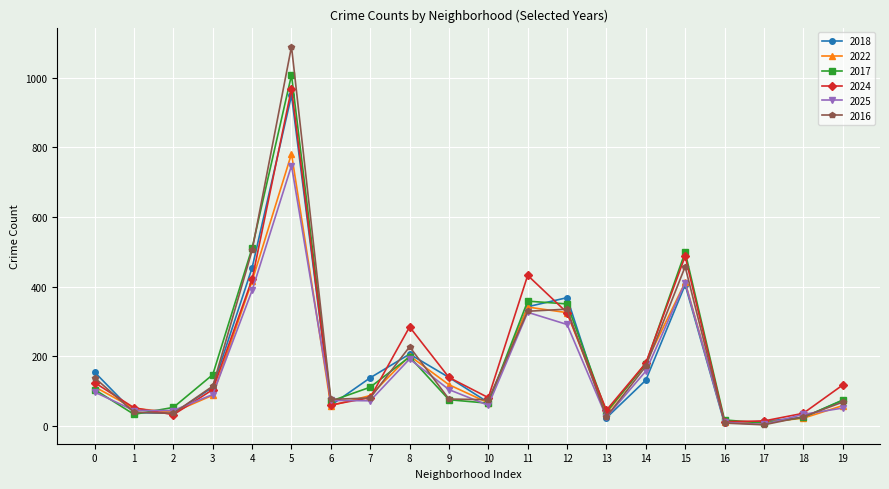

The value of 2016 at 14 is 52. True or false?

False